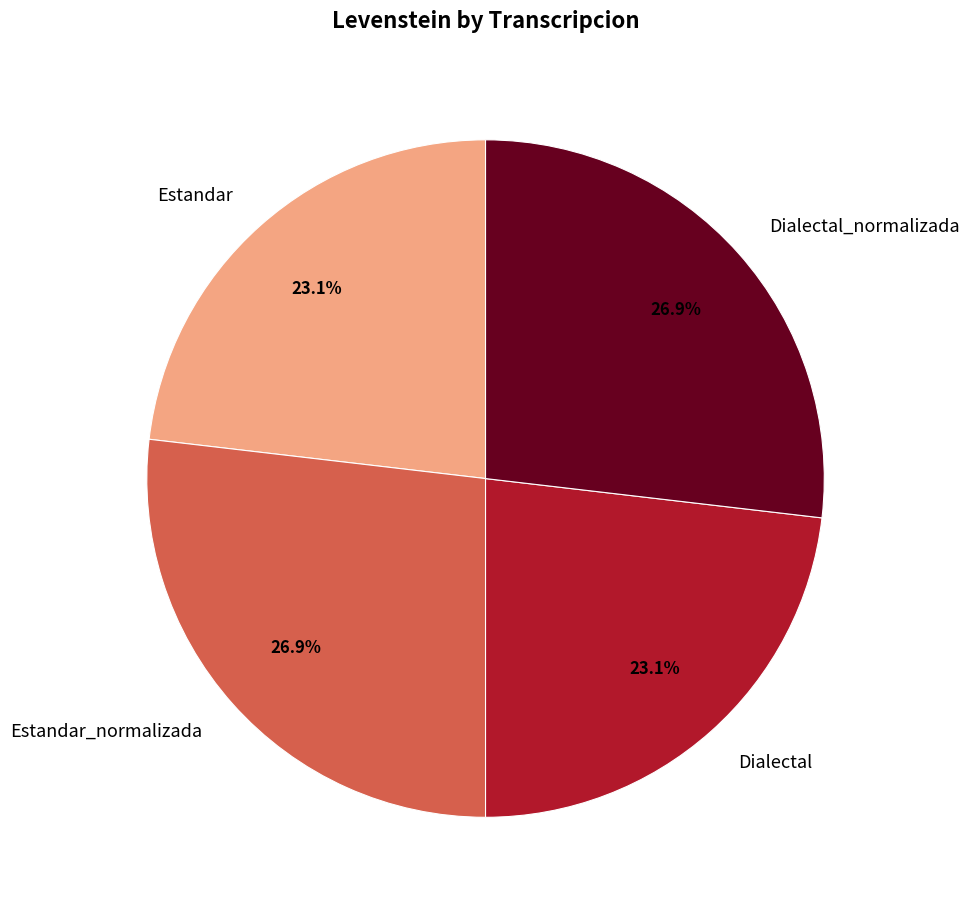

To the nearest percent, what percentage of the pie is Estandar?

23%